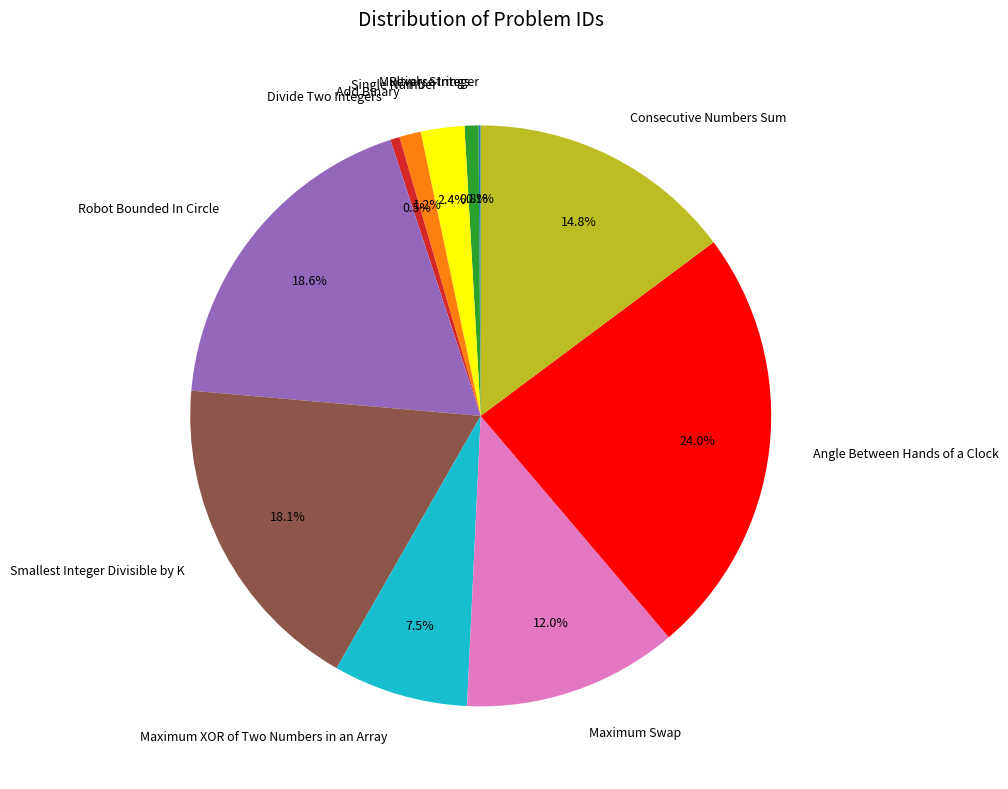

Approximately how many times larger is the value at Robot Bounded In Circle compared to Single Number?

7.7